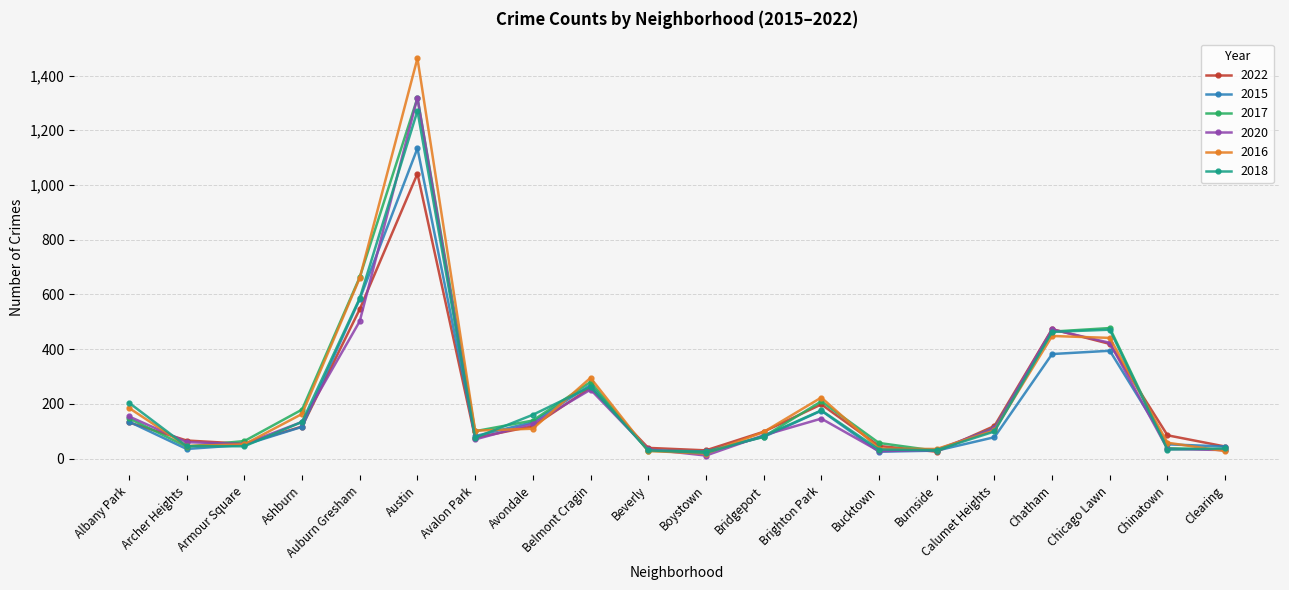

What is the spread (max minus min) of values at Archer Heights?

31